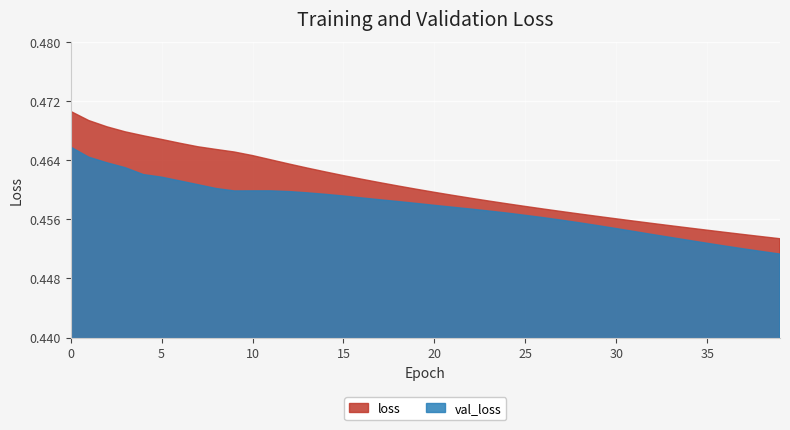

What is the value of the loss point at the 3rd from the left?

0.5